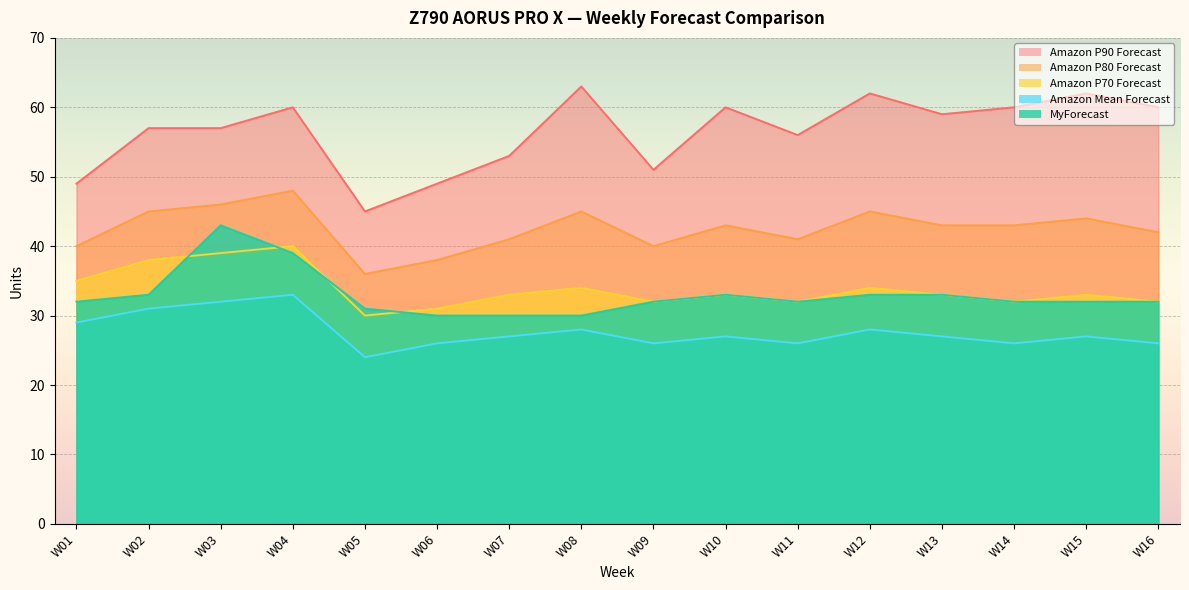

What are all the series names shown in the legend?

Amazon P90 Forecast, Amazon P80 Forecast, Amazon P70 Forecast, Amazon Mean Forecast, MyForecast